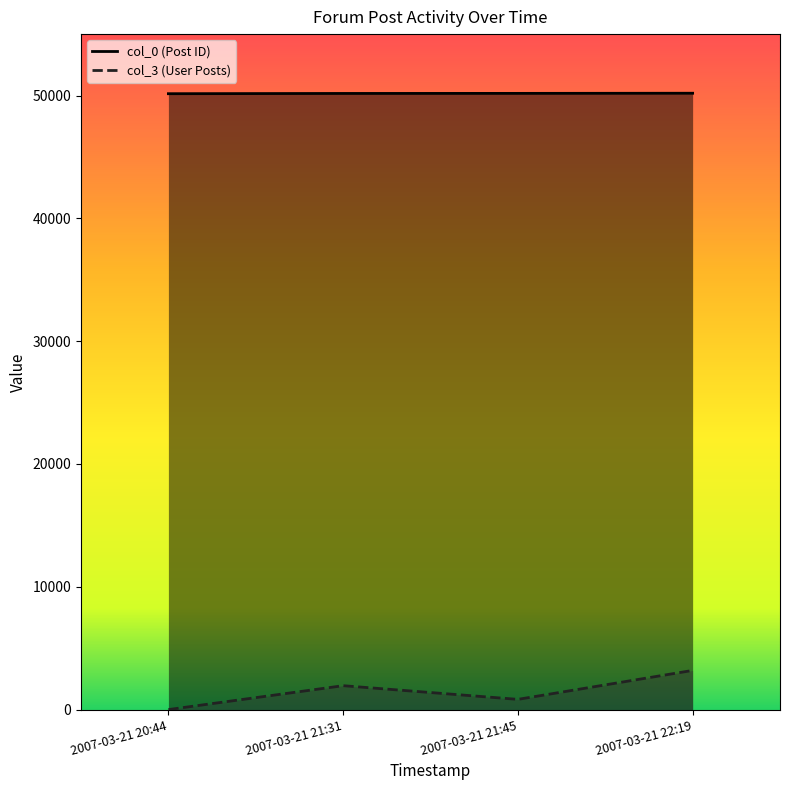

What is the minimum value for col_3?

1